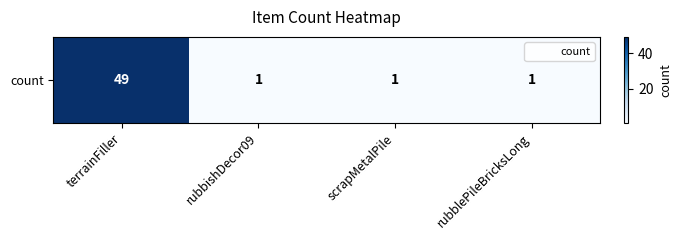

Reading right to left, extract all data points from this chart.

rubblePileBricksLong=1	scrapMetalPile=1	rubbishDecor09=1	terrainFiller=49